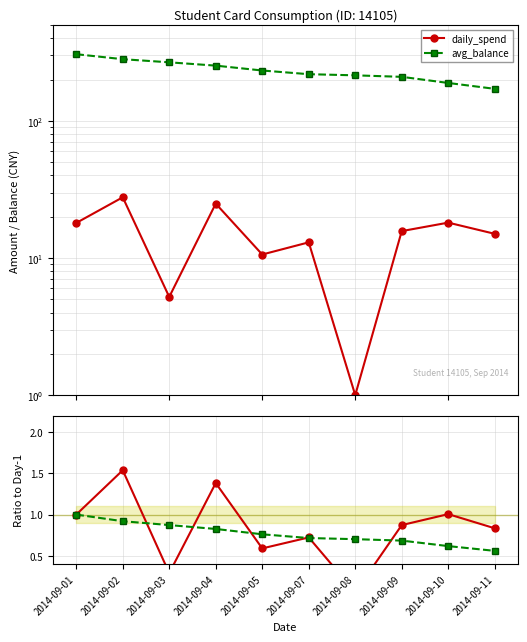

Does the chart have visible grid lines?

Yes